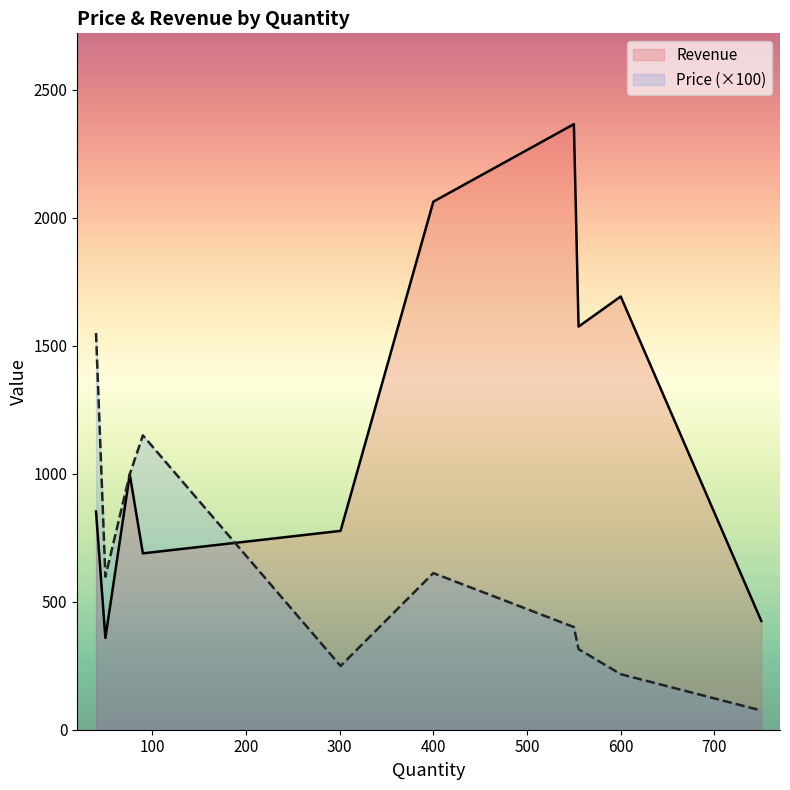

Which series has the largest total across all categories?

Revenue